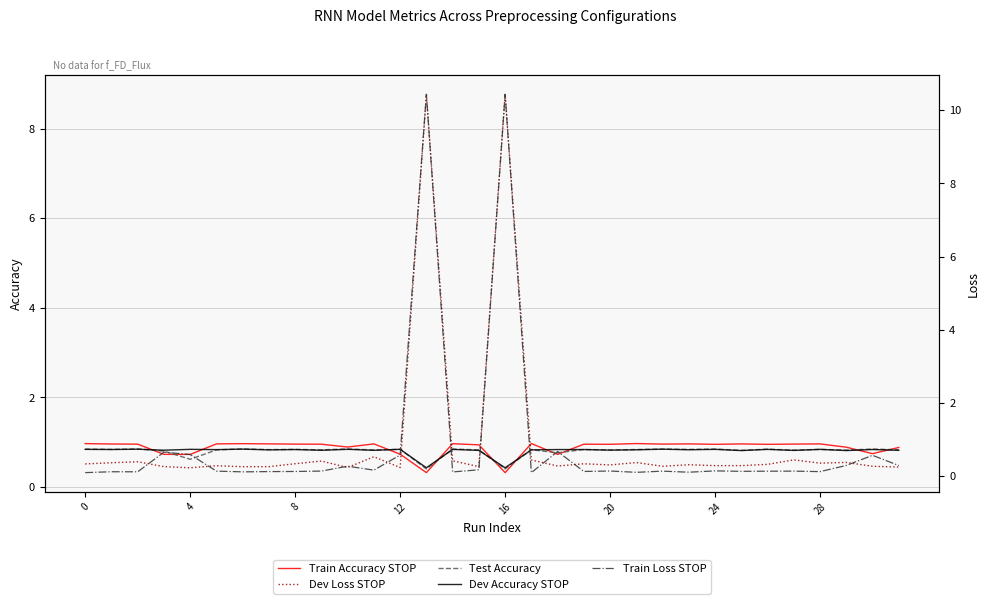

Count the Test Accuracy values in the range 0 to 1.

32